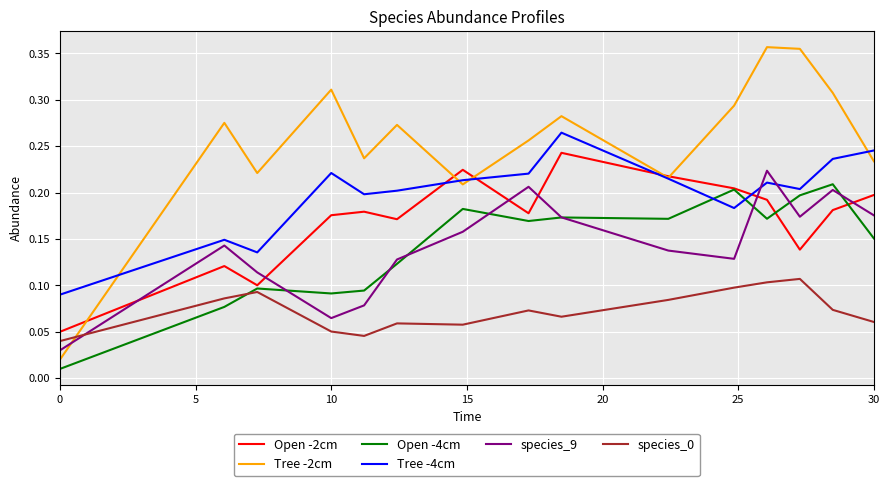

Which series has the largest total across all categories?

Tree -2cm